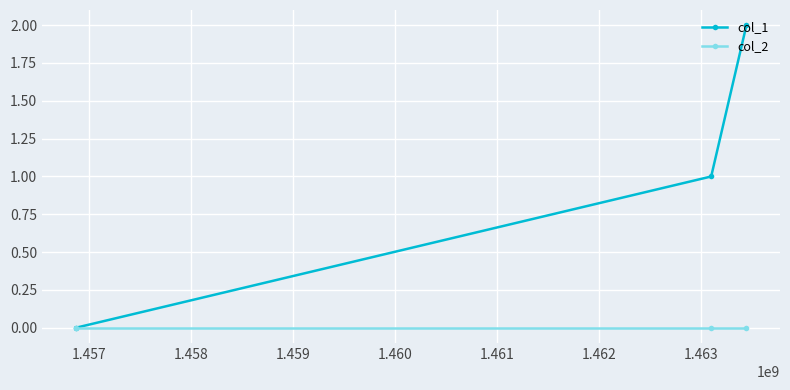

Which series has the largest total across all categories?

col_1